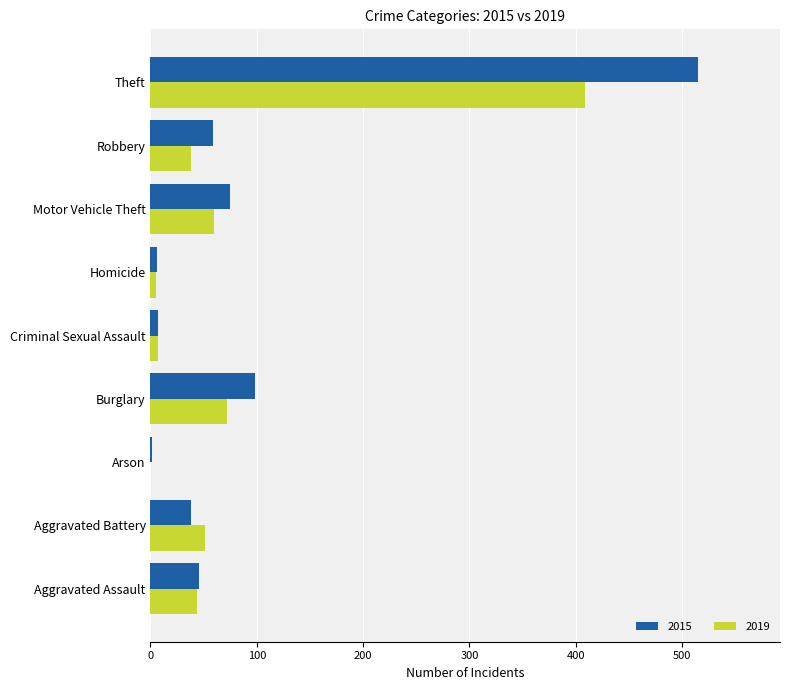

What is the maximum value shown in the chart?

515